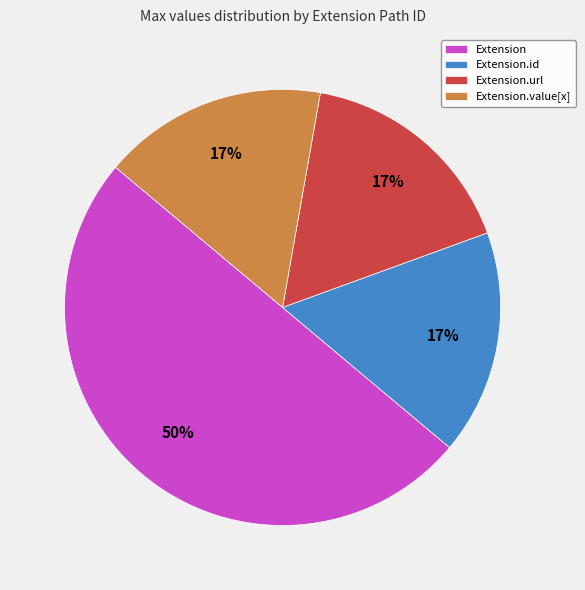

How many segments does this pie chart have?

4